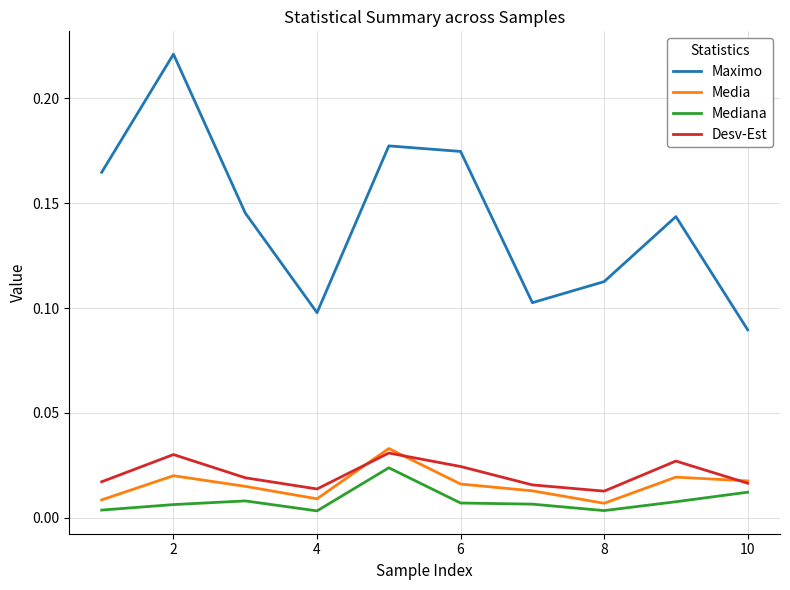

True or false: Maximo and Desv-Est intersect in this chart.

False